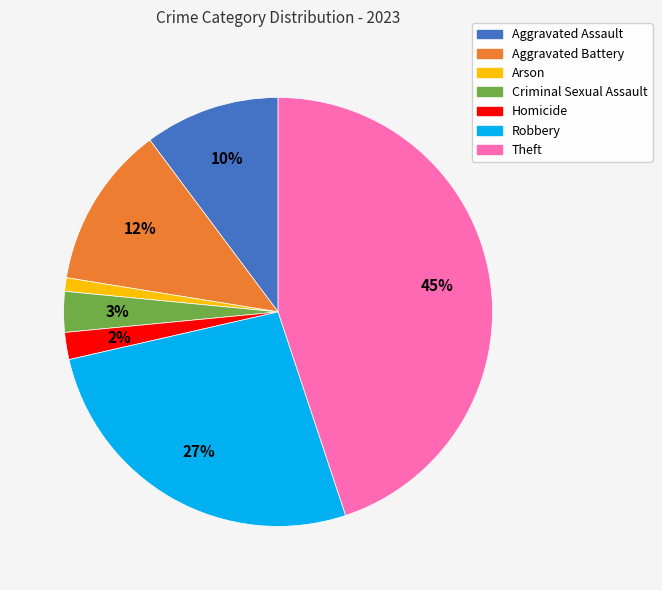

Is there a majority slice in this chart?

No